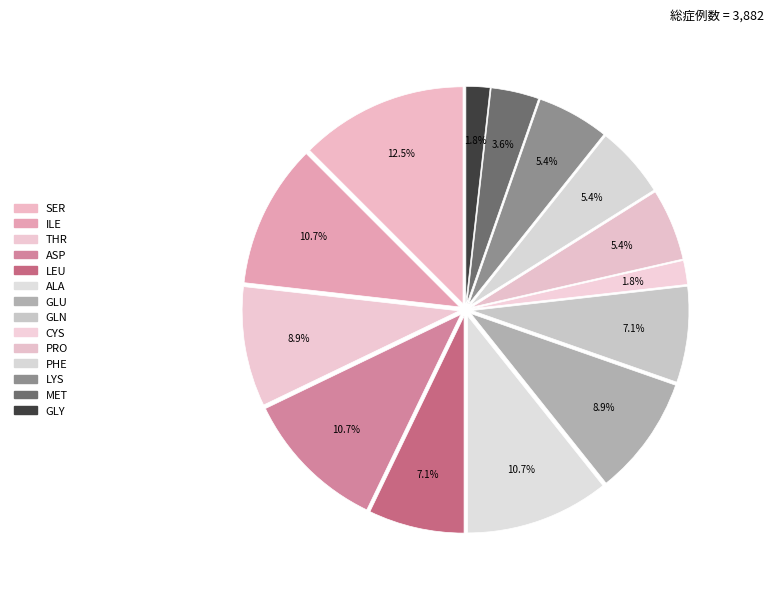

How many segments does this pie chart have?

14